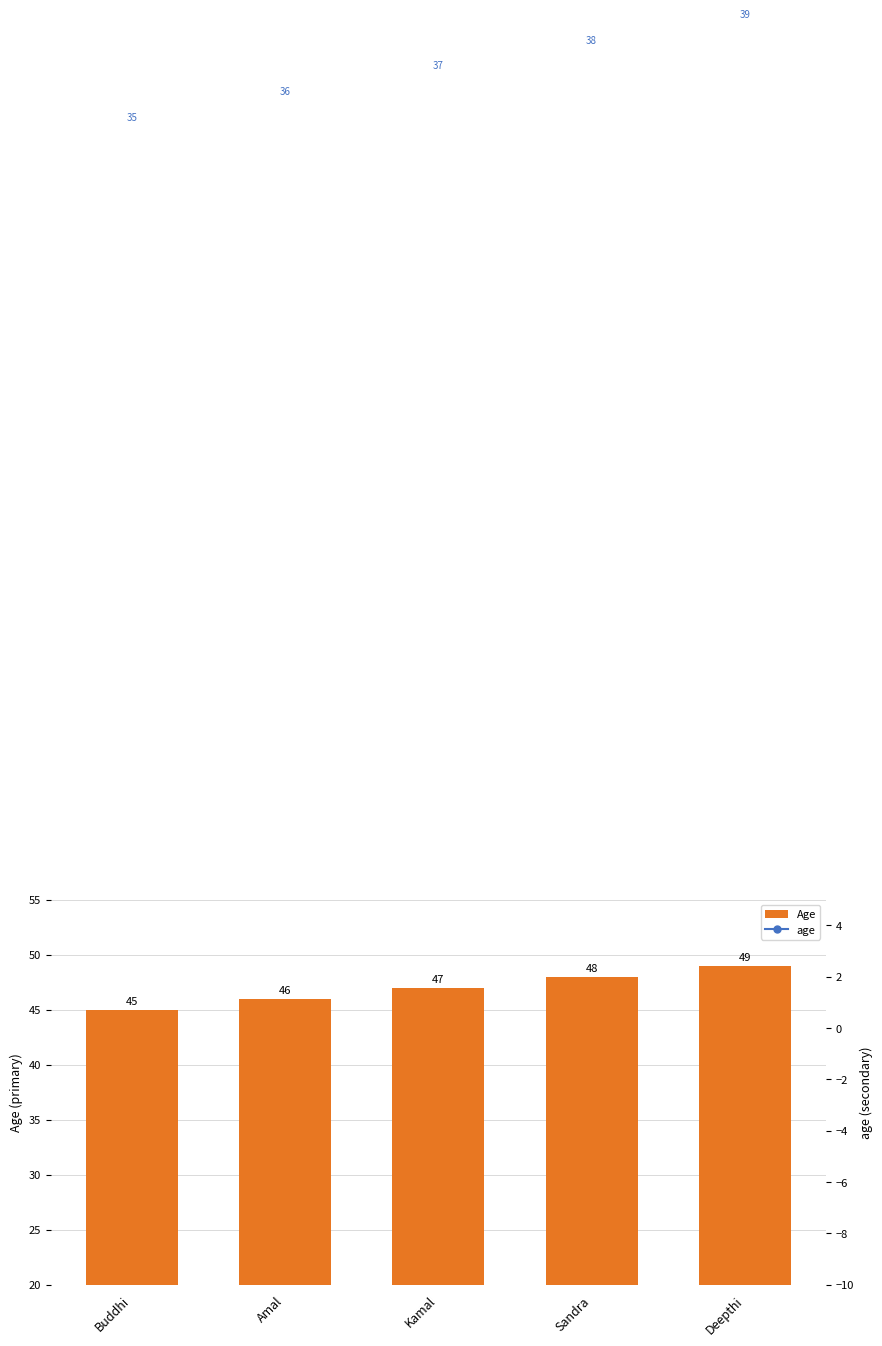

Rank the series at Deepthi from lowest to highest value.

age, Age